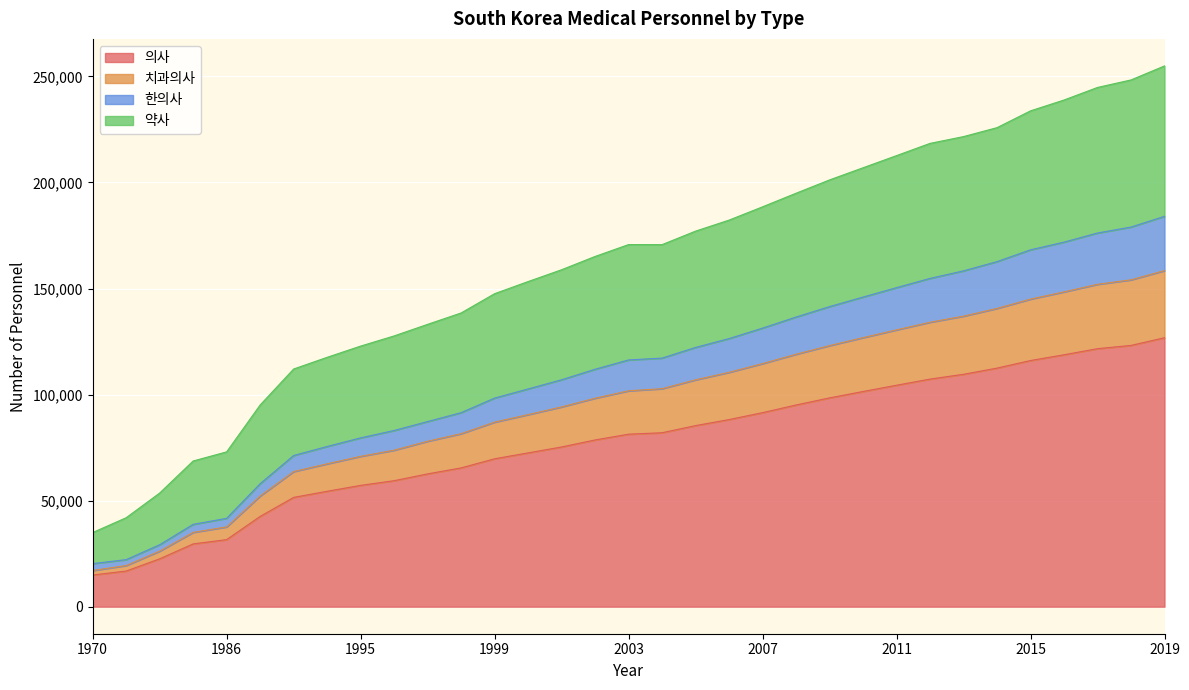

What is the difference between the highest and lowest values at 2000?

80770